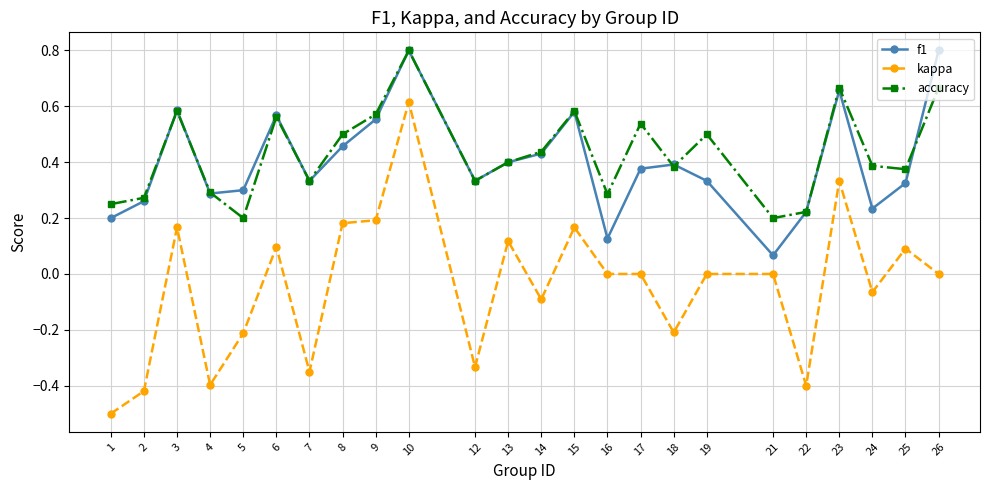

What are all the series names shown in the legend?

f1, kappa, accuracy